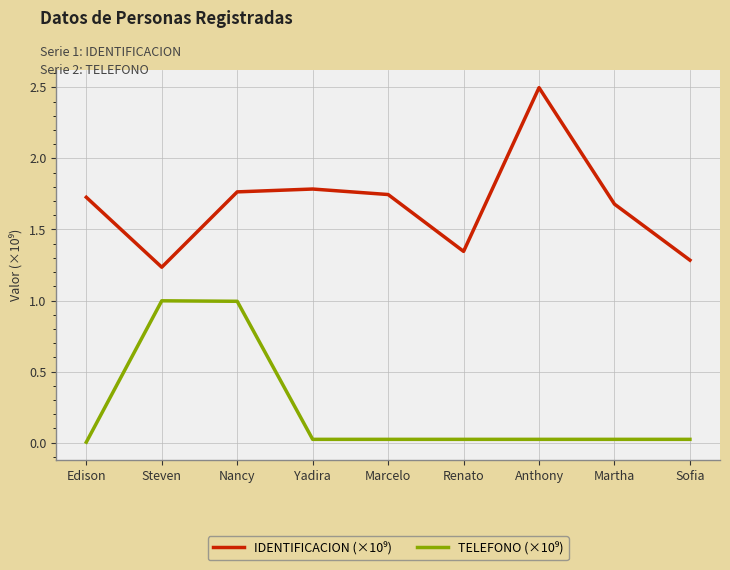

At which category is the sum across all series the highest?

Nancy